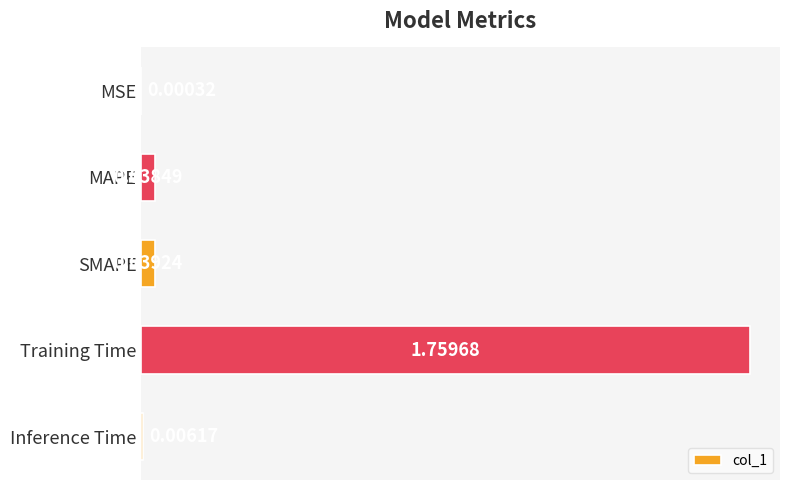

Where is the data nearest to the value 0?

MSE